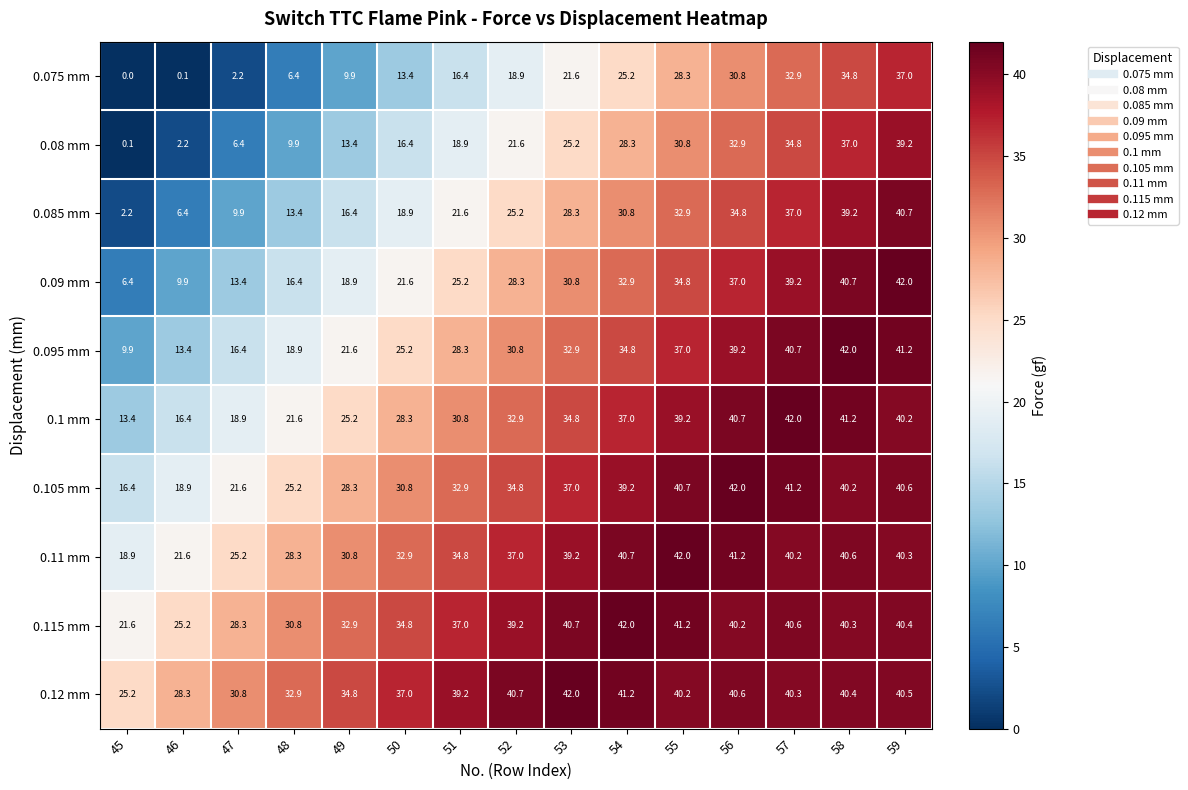

At which label does 0.1 mm first exceed 32?

52